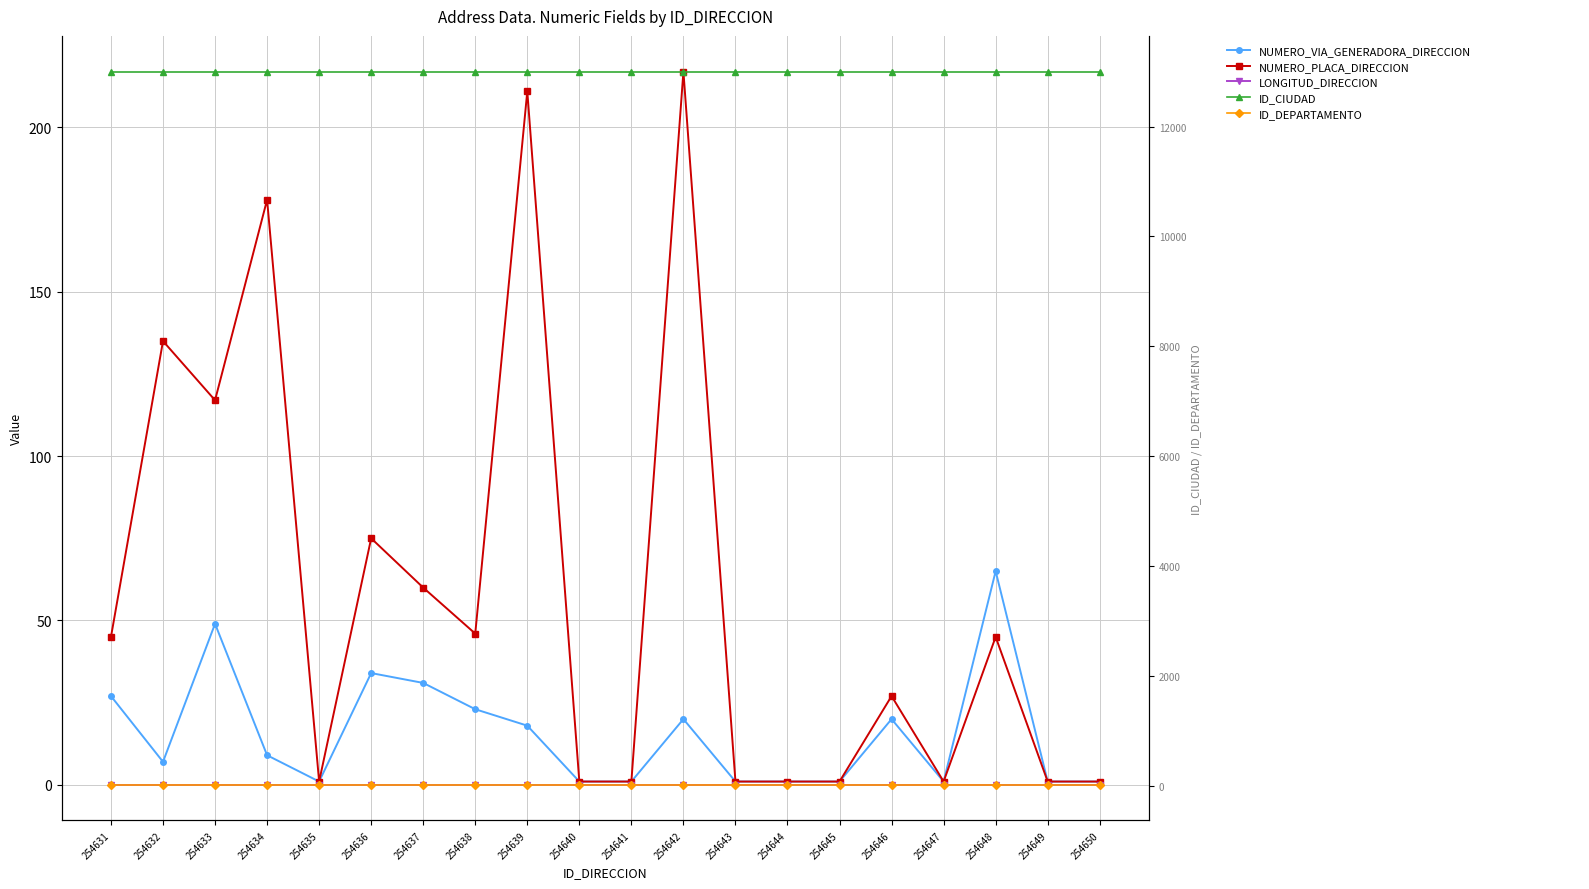

True or false: NUMERO_VIA_GENERADORA_DIRECCION has more than 2 points higher than both neighbors.

True